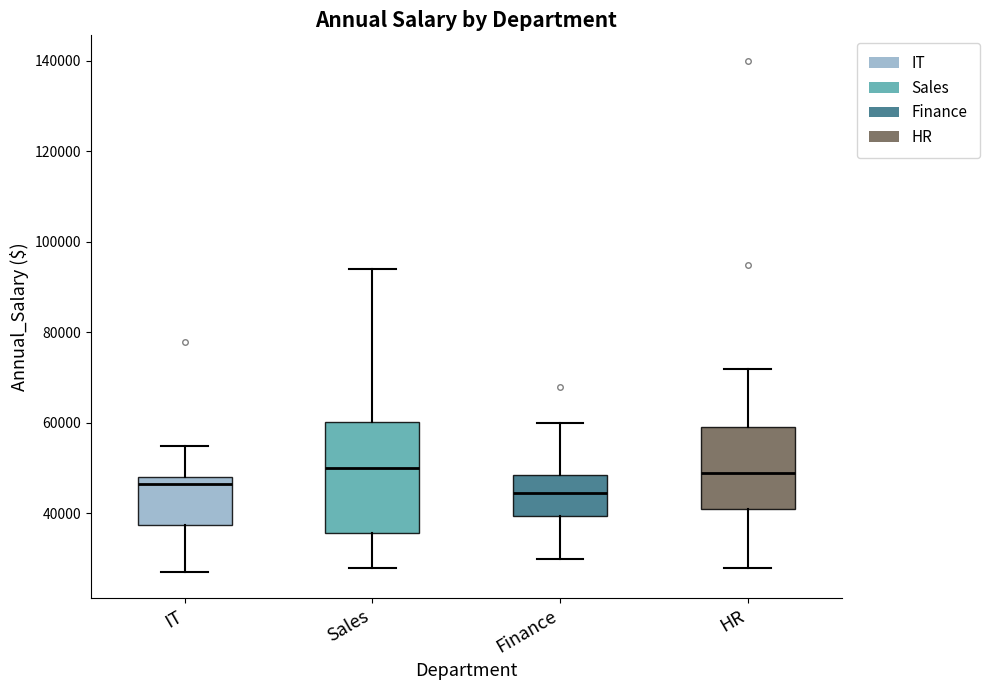

Reading left to right, transcribe this box plot: for each box, give where its median line is, the range the box spans, and where its two whiskers end, as read against the y-axis. The values are not printed on the chart, so give them approximately, as read against the axis.

IT: median 46000, box 38000 to 48000, whiskers 28000 to 56000
Sales: median 50000, box 36000 to 60000, whiskers 28000 to 94000
Finance: median 44000, box 40000 to 48000, whiskers 30000 to 60000
HR: median 50000, box 42000 to 60000, whiskers 28000 to 72000